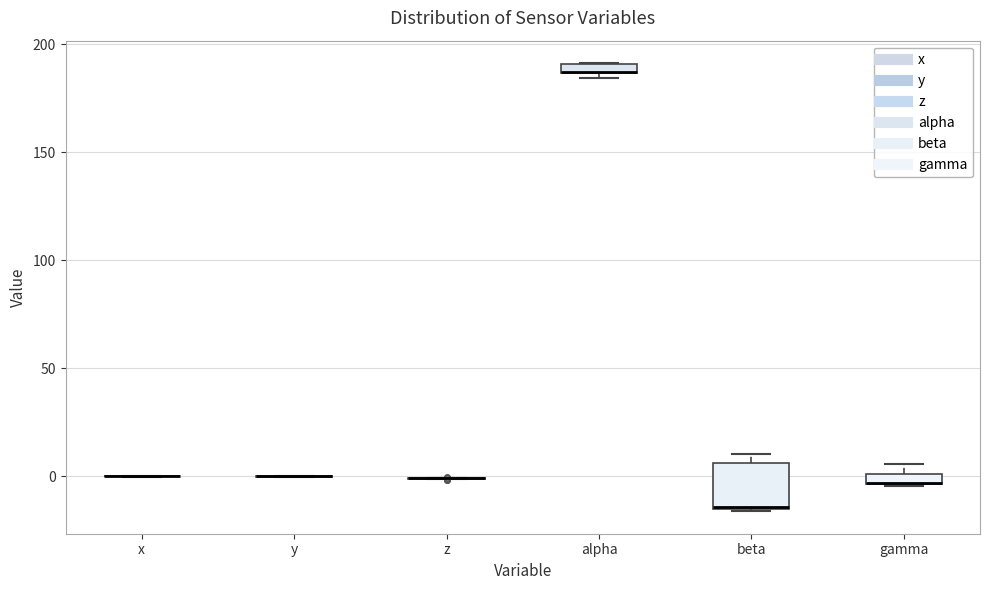

Comparing the boxes themselves (not the whiskers), which one is the tallest?

beta